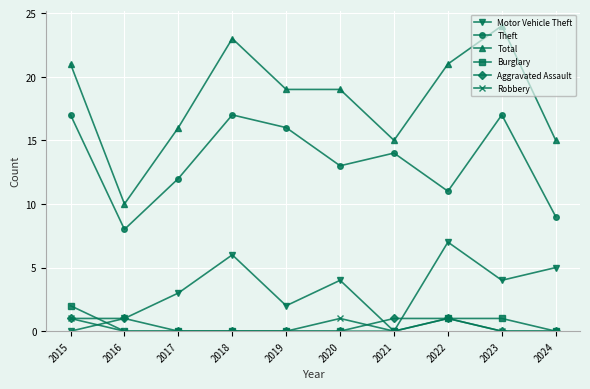

What is the difference between the maximum and second lowest values in the Total series?

9